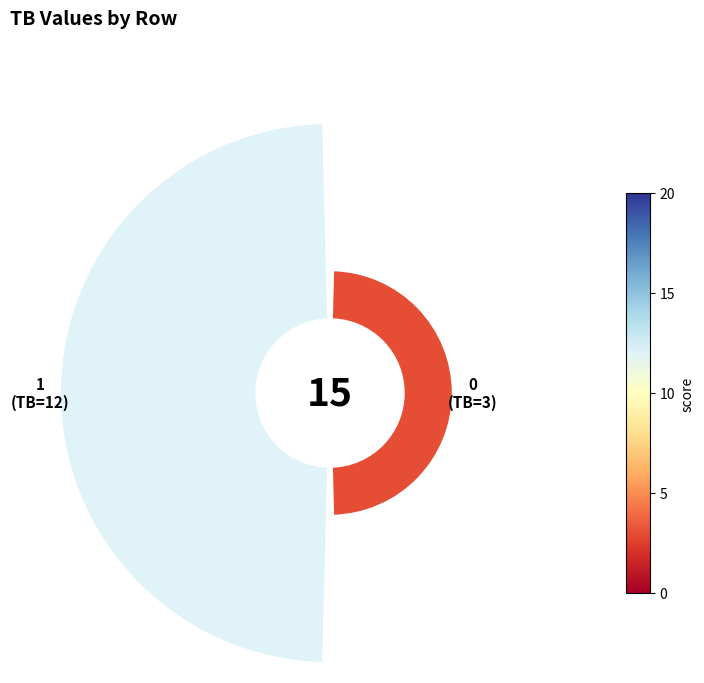

True or false: 0 accounts for 30% of the total.

False